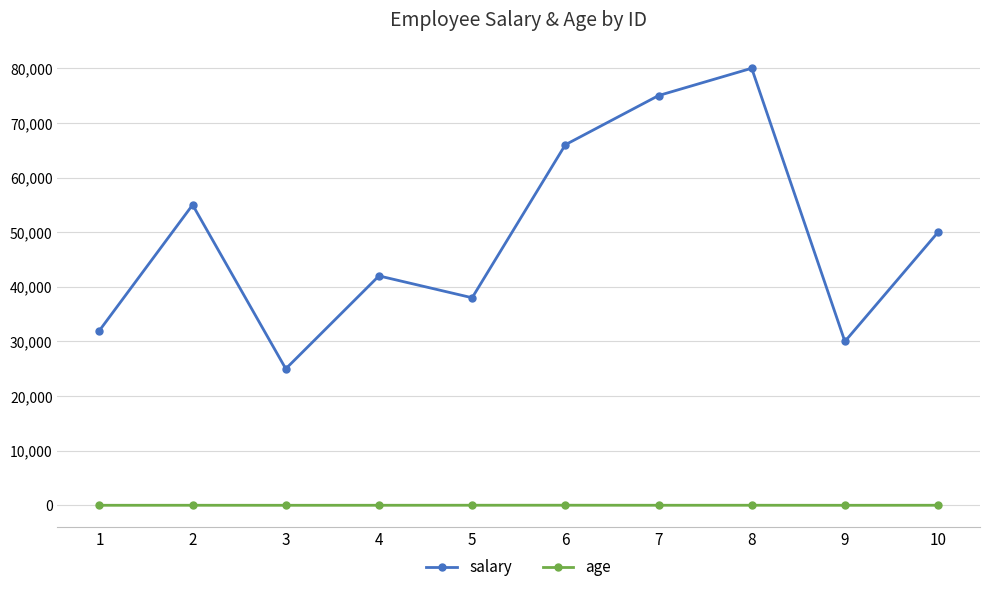

The value of salary at 6 is 29003. True or false?

False